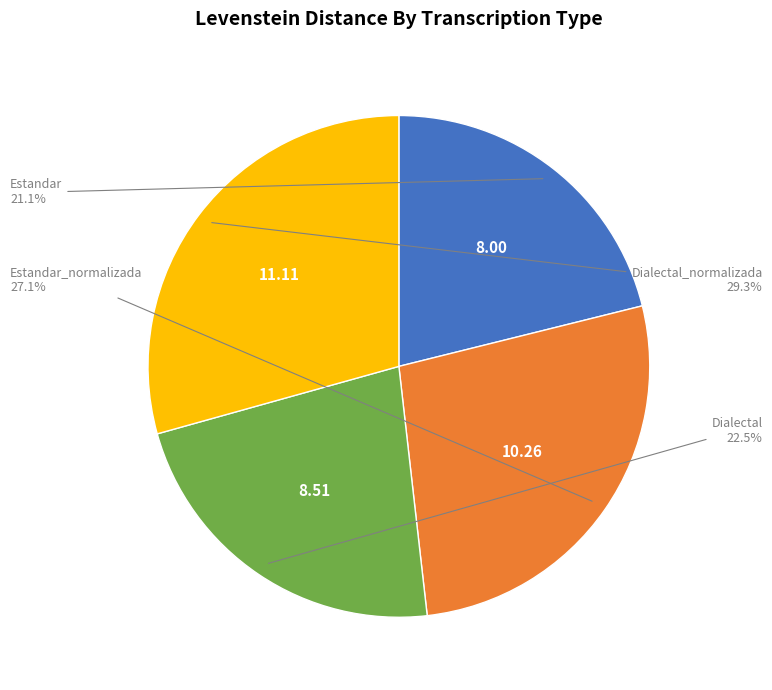

Is there any slice that represents more than half of the pie?

No